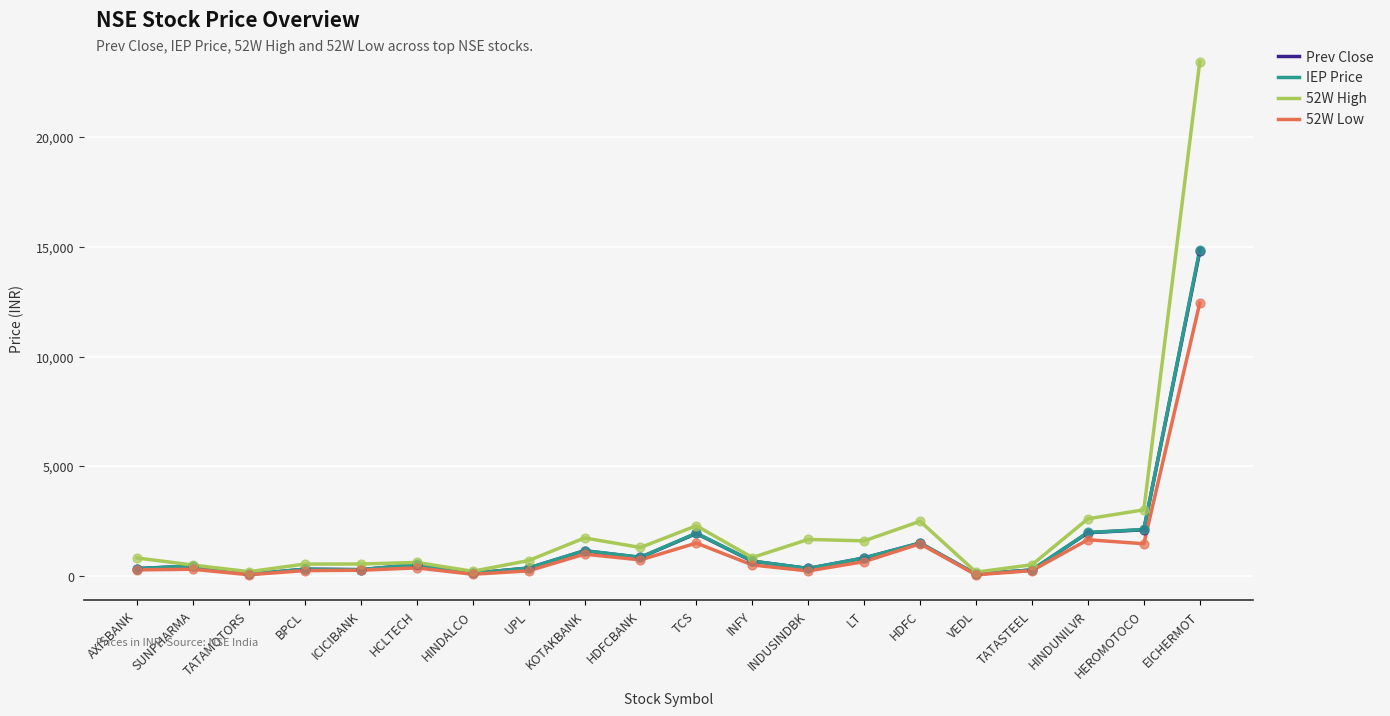

What are all the series names shown in the legend?

Prev Close, IEP Price, 52W High, 52W Low